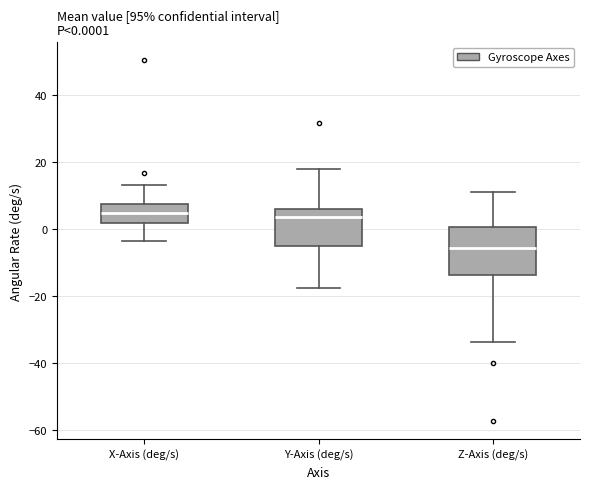

Comparing the boxes themselves (not the whiskers), which one is the tallest?

Z-Axis (deg/s)